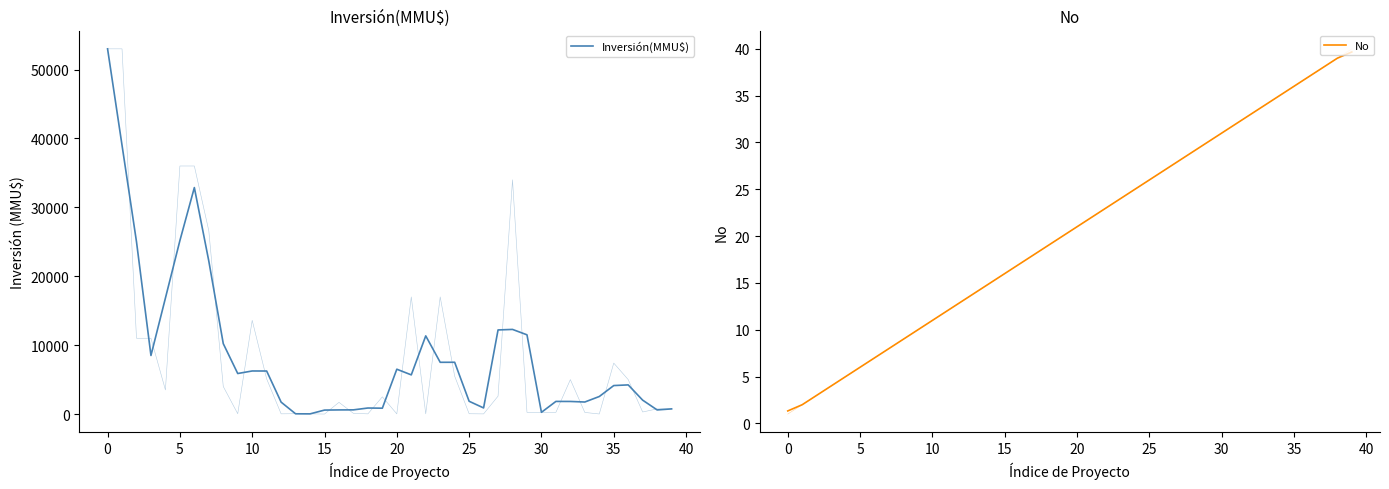

How many interior local peaks does the Inversión(MMU$) series have?

9